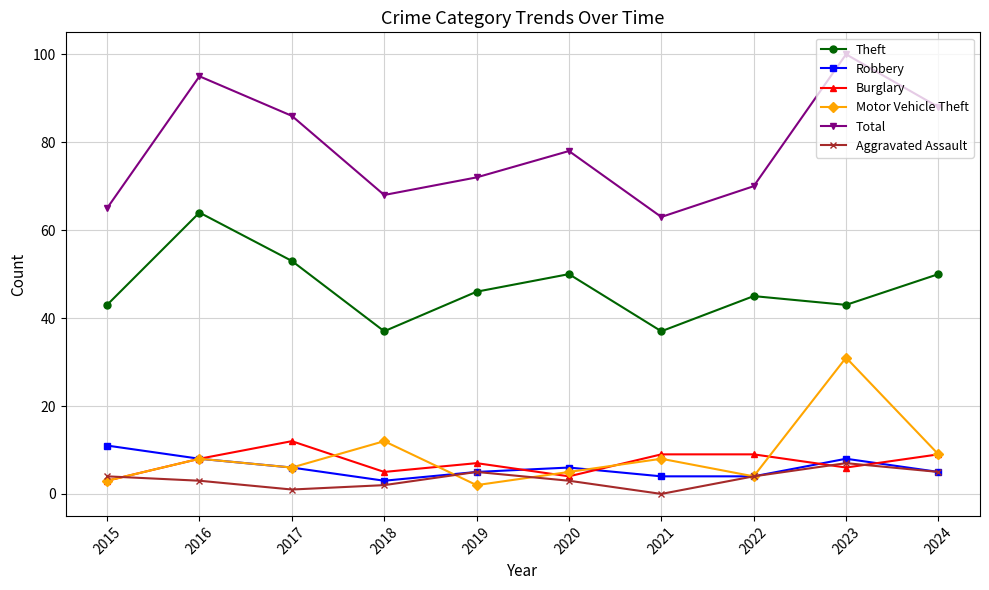

What are all the series names shown in the legend?

Theft, Robbery, Burglary, Motor Vehicle Theft, Total, Aggravated Assault